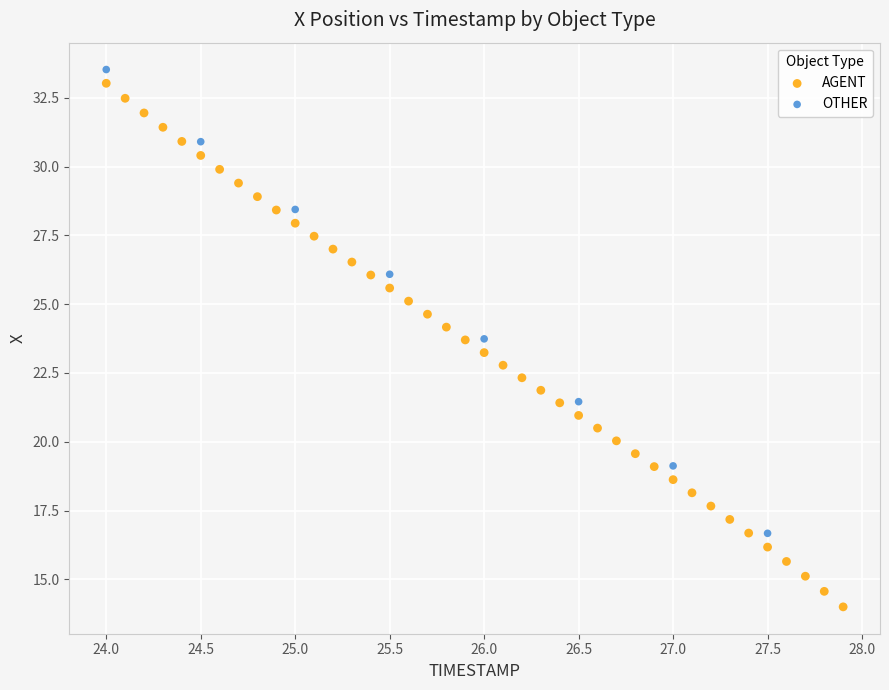

Which series reaches the minimum Y coordinate?

AGENT